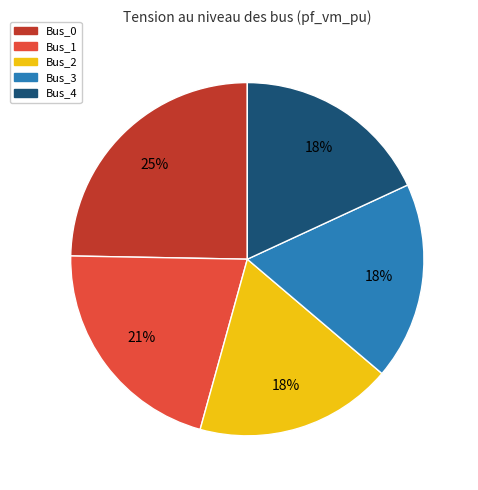

To the nearest percent, what is the difference between the largest and smallest slice percentages?

7%